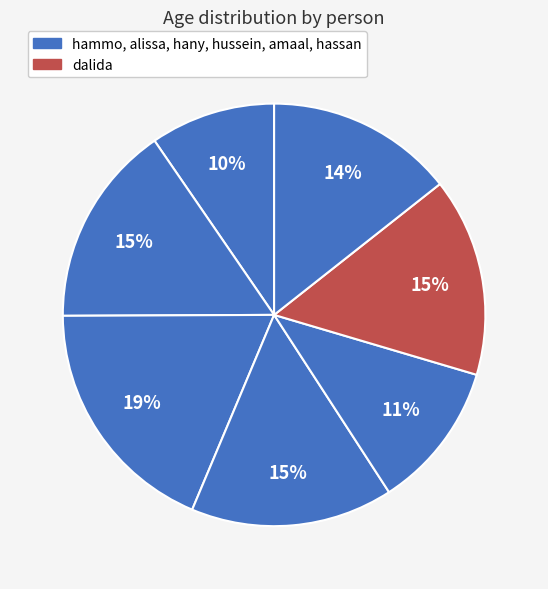

How many segments does this pie chart have?

7